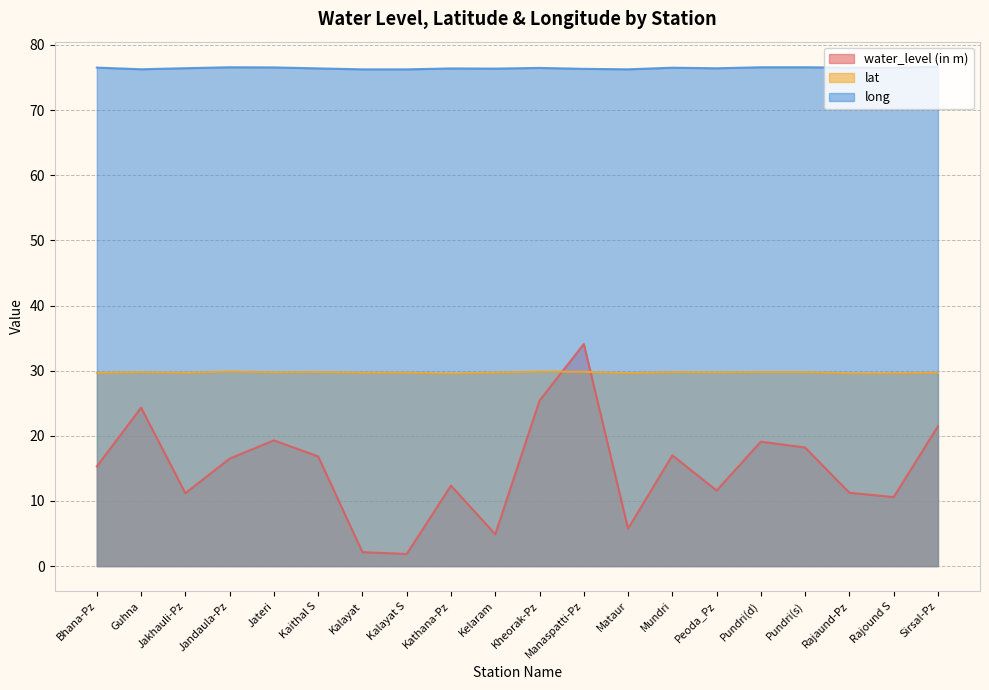

What are all the series names shown in the legend?

water_level (in m), lat, long